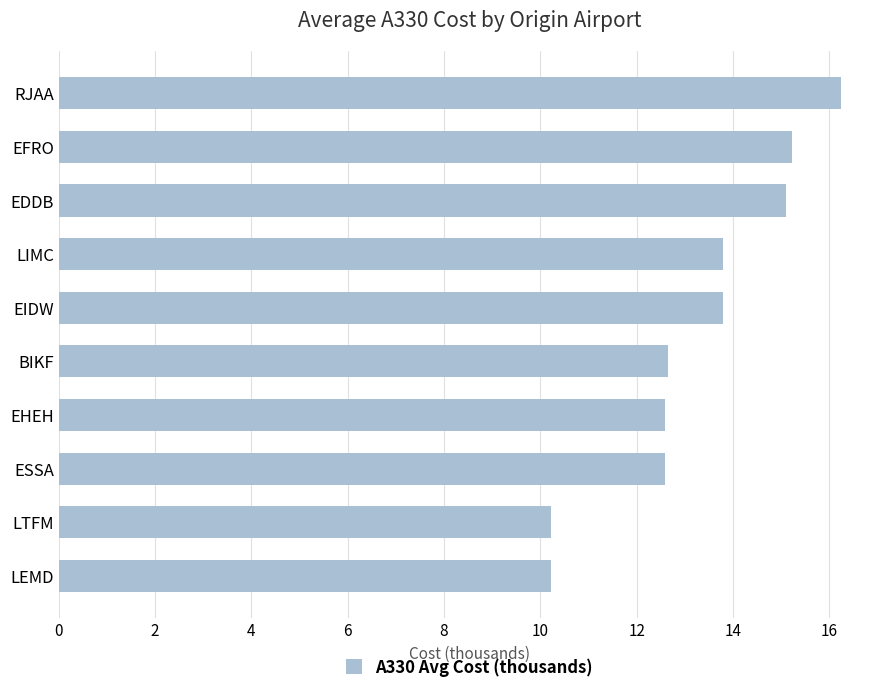

Read the value at BIKF.

12.6